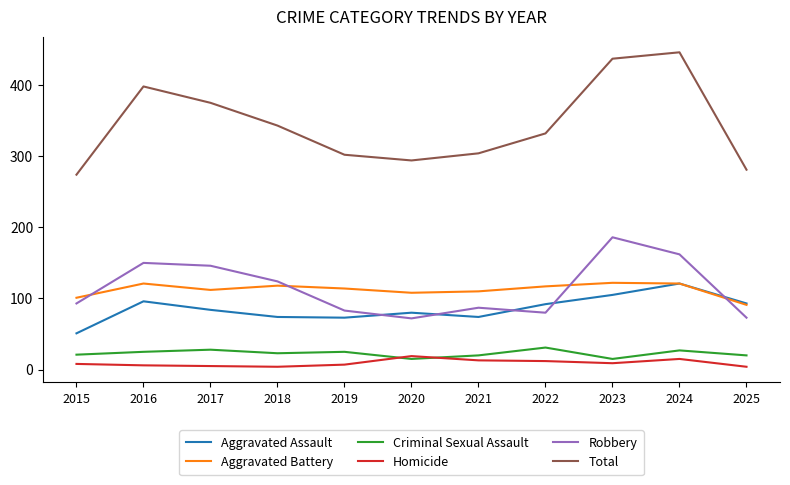

Where is Robbery nearest to the value 129?

2018